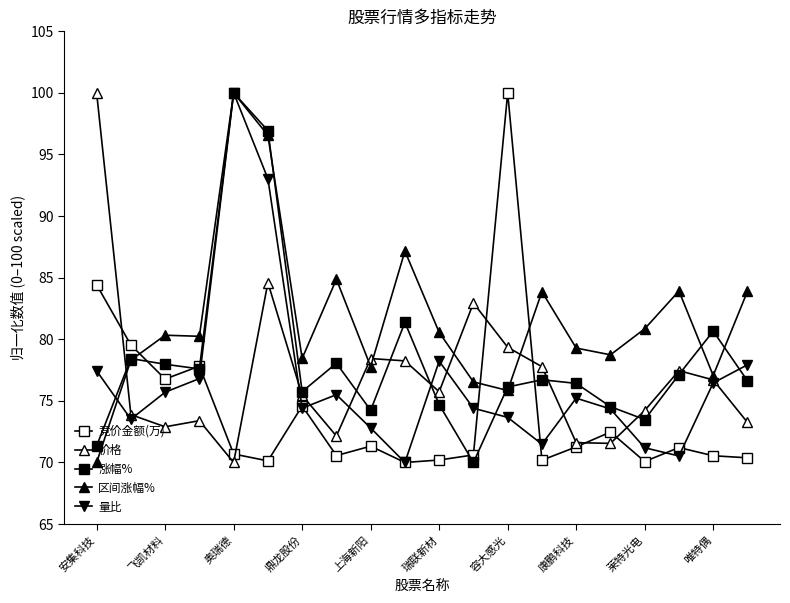

What is the average value of the 竞价金额(万) series?

74.1